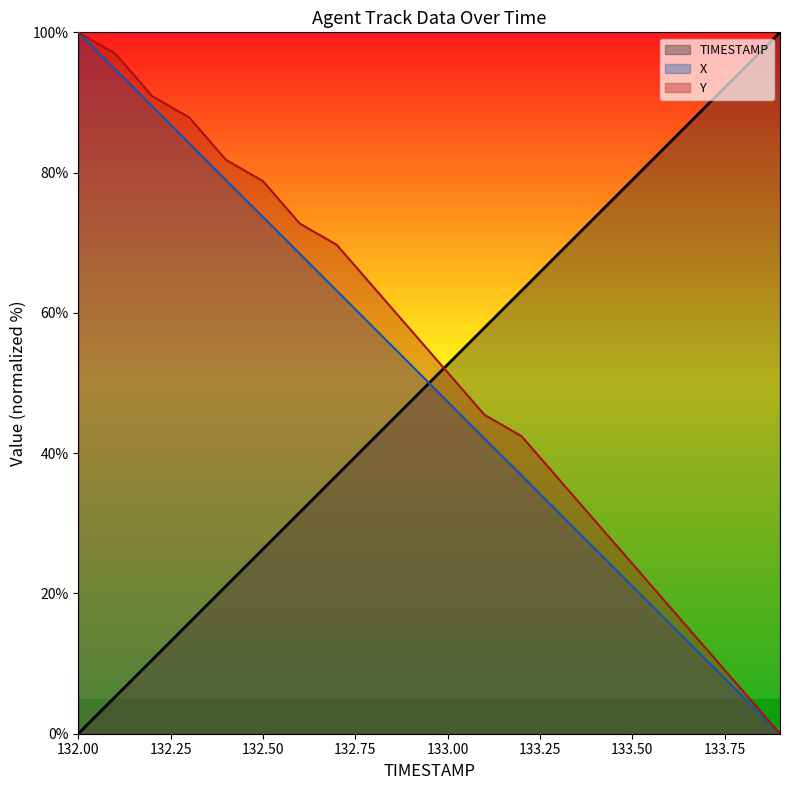

At which category is the sum across all series the highest?

132.00